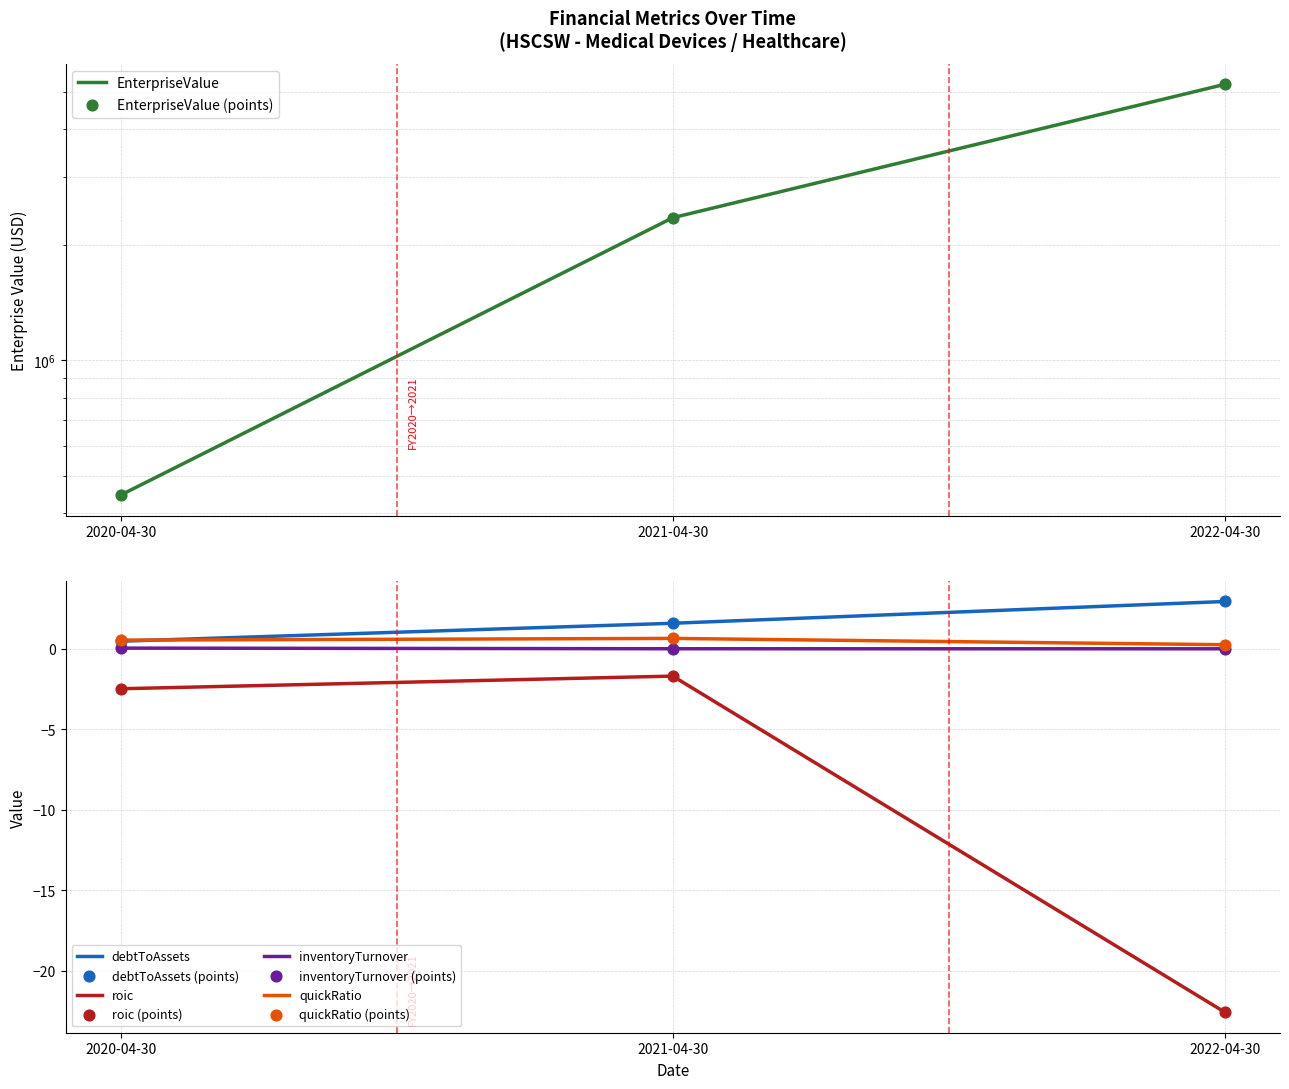

Which series reaches the maximum Y coordinate?

EnterpriseValue